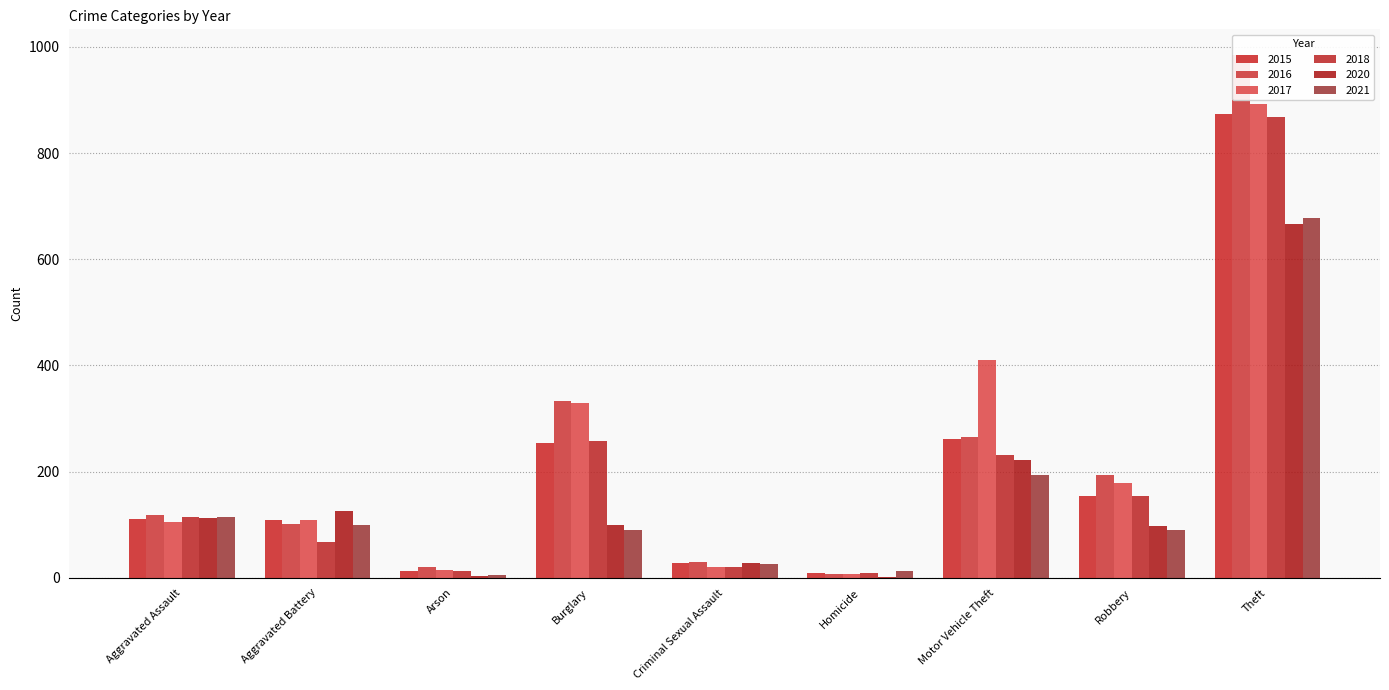

The 2017 series shows 8 at Homicide. True or false?

True